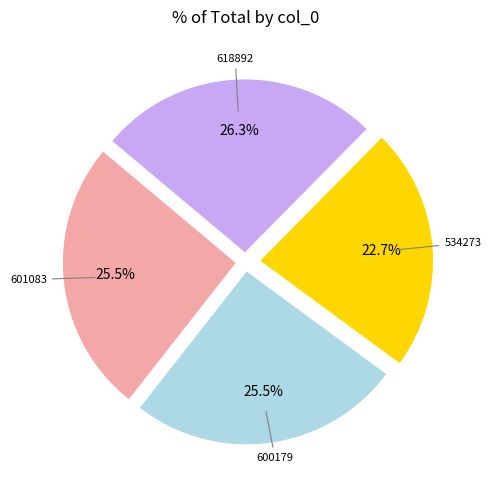

How many slices are in this pie chart?

4